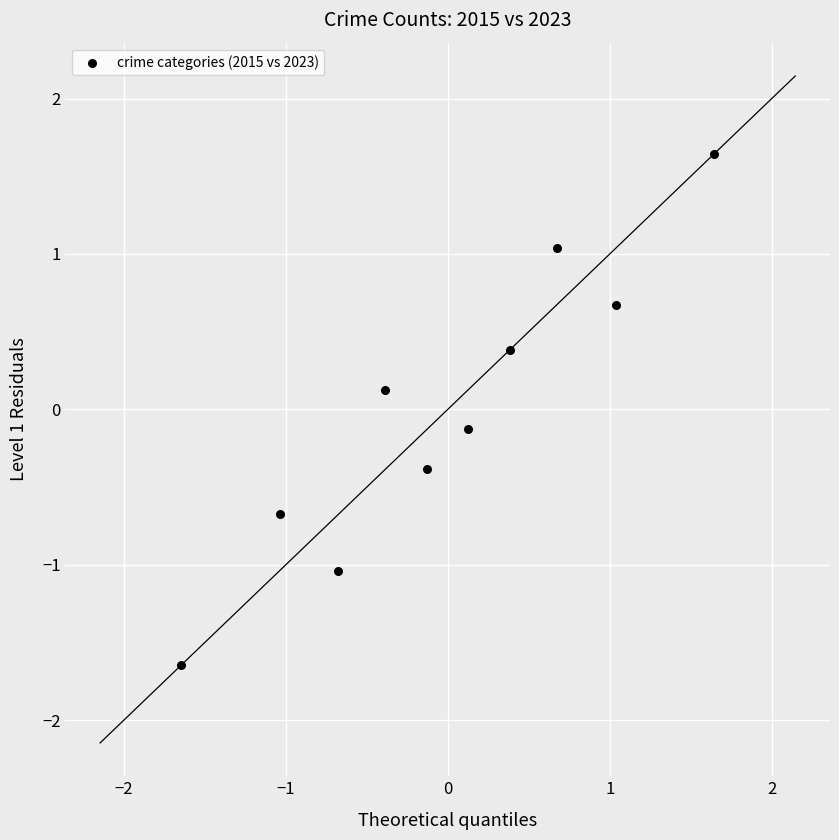

What is the range of X values (max minus min)?

3.3